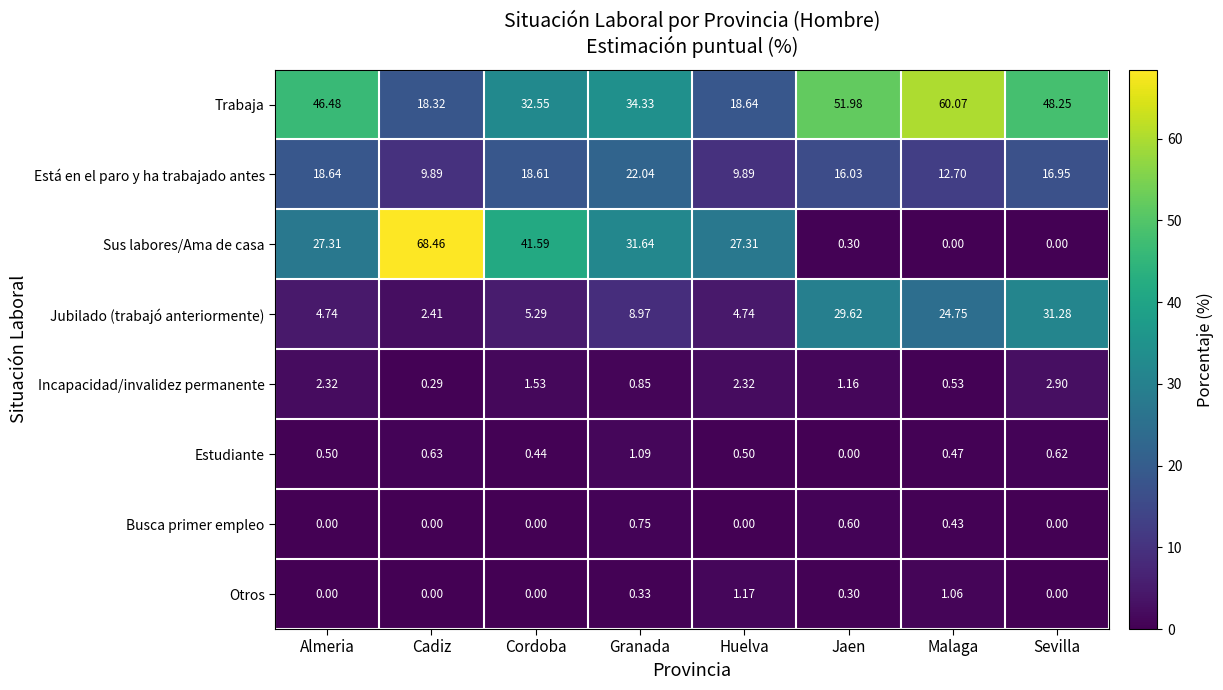

Which series has the largest range (max minus min)?

Sus labores/Ama de casa